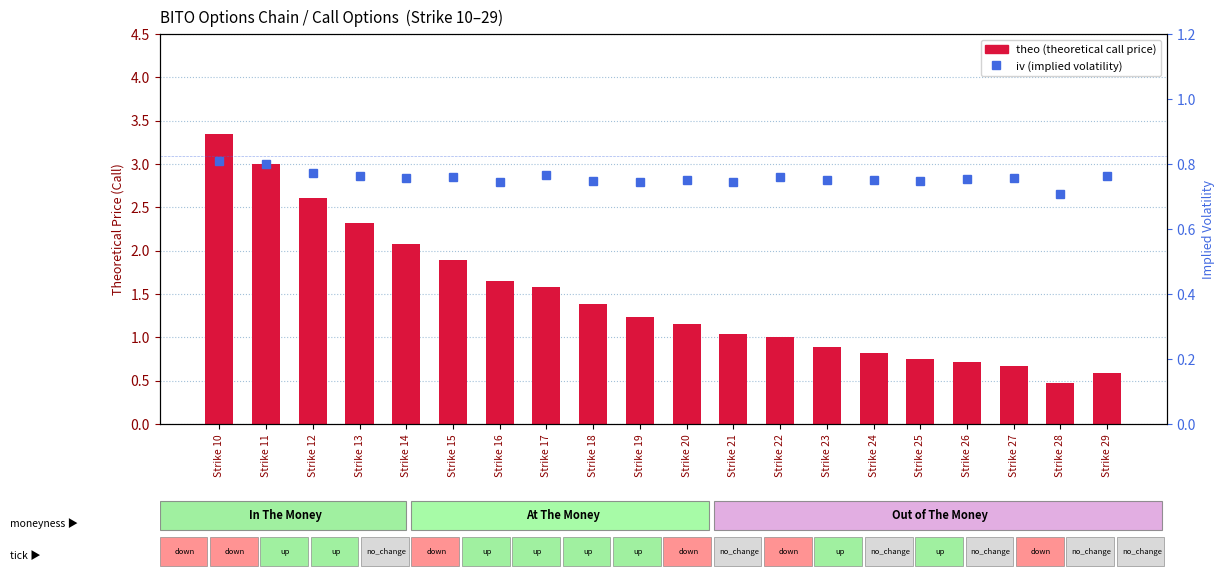

Rank the series by their maximum value, from lowest to highest.

iv (implied volatility), theo (call price)